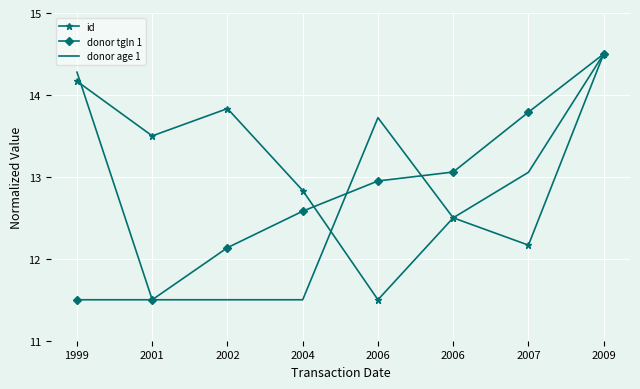

What is the average value of the donor age 1 series?

12.8